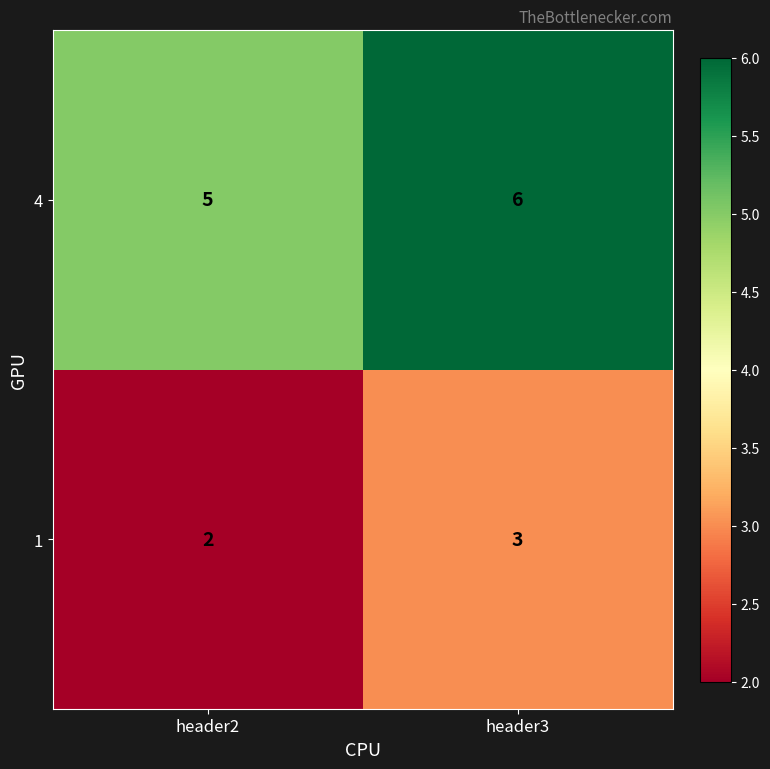

Count the number of categories in the chart.

2